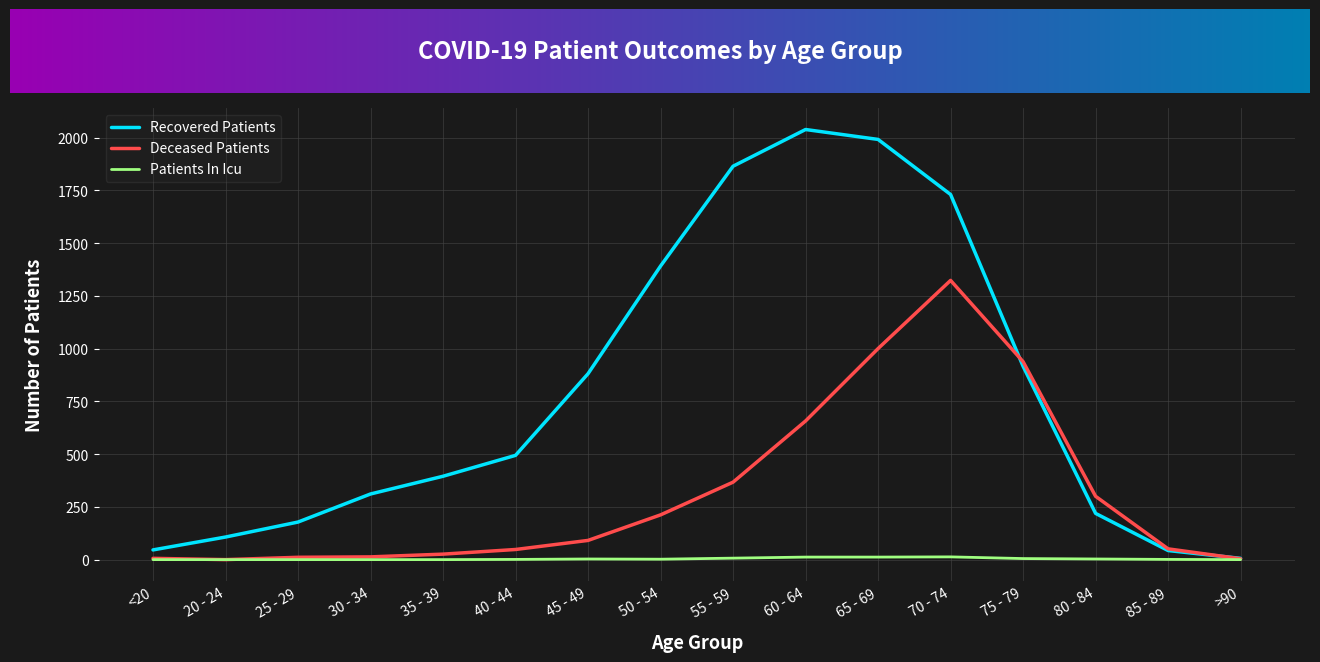

The Patients In Icu series shows 7 at 55 - 59. True or false?

True